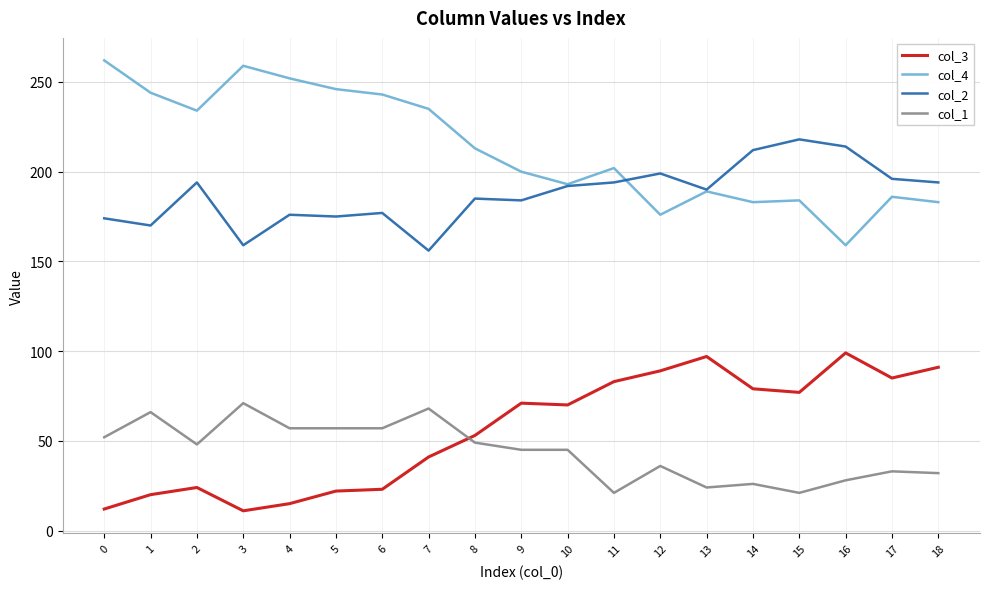

What is the maximum value for col_1?

71